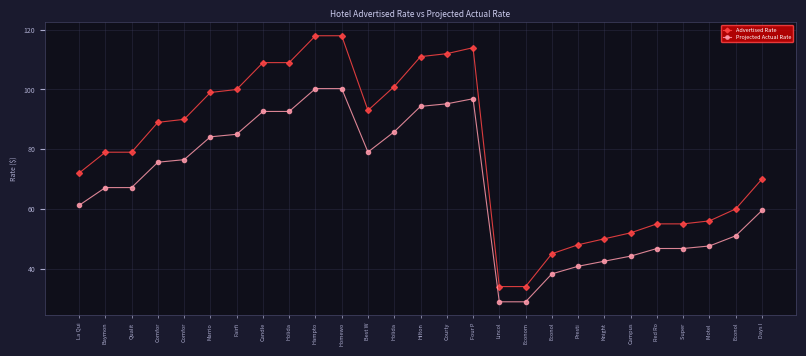

Between Comfor and Econol, which is larger?

Comfor